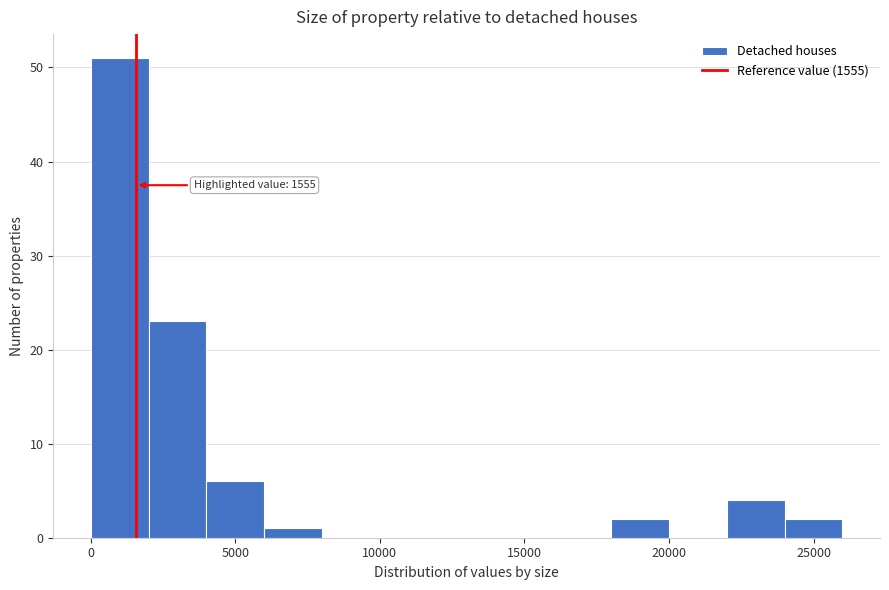

Which range on the x-axis has the tallest bar?

0 to 2000